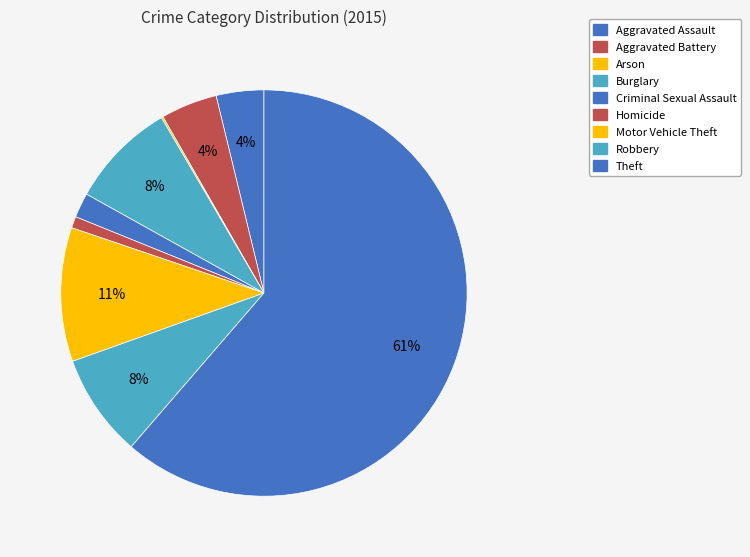

What is the smallest slice in the pie chart?

Arson